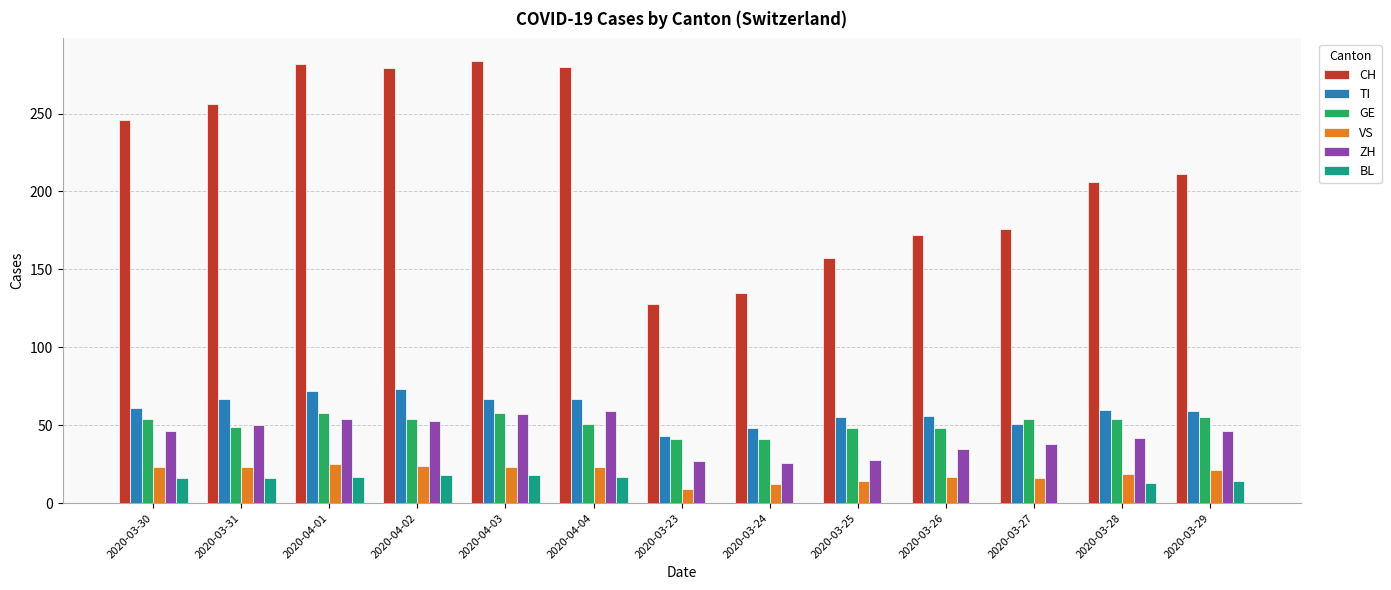

Read the ZH value at 2020-04-03, to the nearest 5.

55